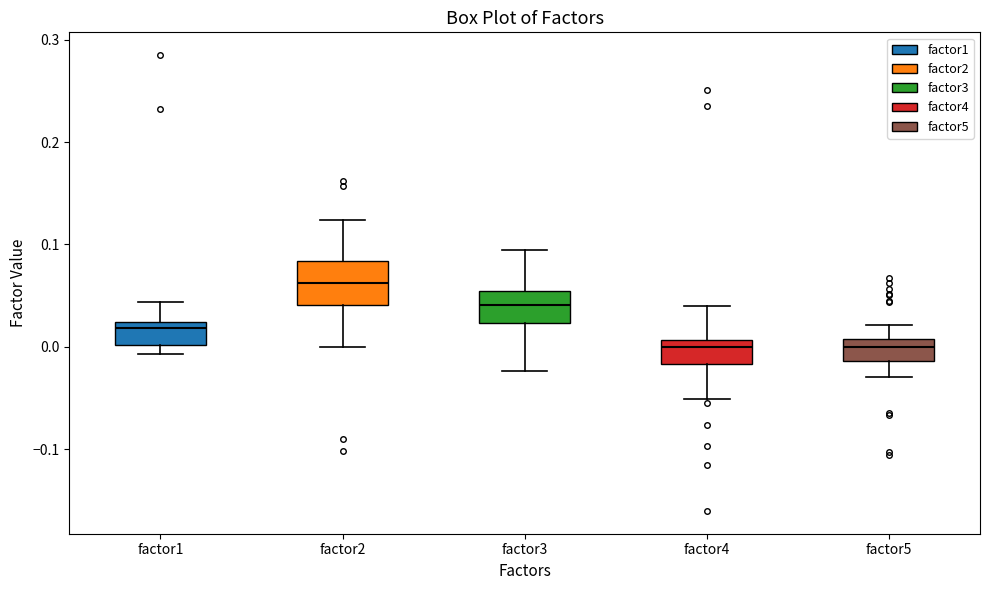

Reading left to right, read every box against the y-axis: the position of its median line, the range the box covers, and the ends of its whiskers. The values are not printed on the chart, so give them approximately, as read against the axis.

factor1: median 0.02 (just below the box's upper edge), box 0.00 to 0.02, whiskers -0.01 to 0.04
factor2: median 0.06, box 0.04 to 0.08, whiskers 0.00 to 0.12
factor3: median 0.04, box 0.02 to 0.05, whiskers -0.02 to 0.09
factor4: median 0.00, box -0.02 to 0.01, whiskers -0.05 to 0.04
factor5: median 0.00, box -0.01 to 0.01, whiskers -0.03 to 0.02